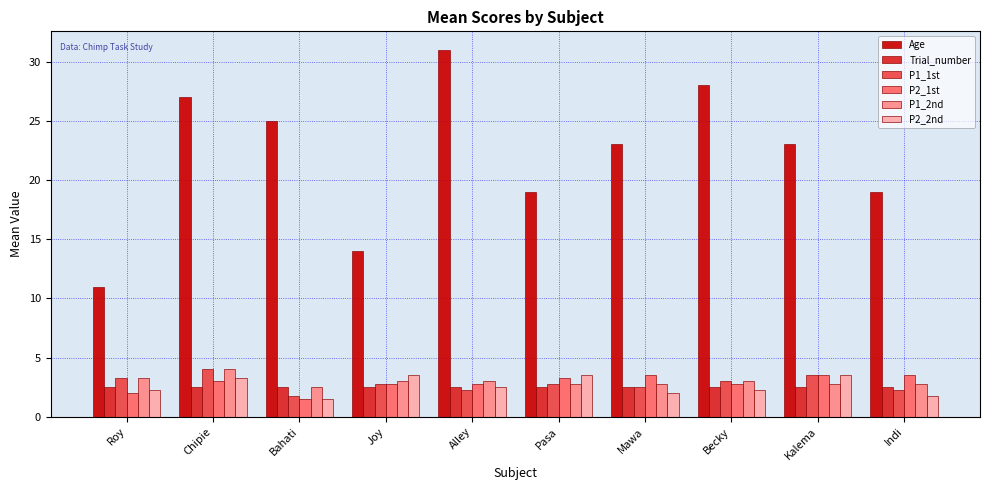

What is the label of the 10th bar from the right?

Roy